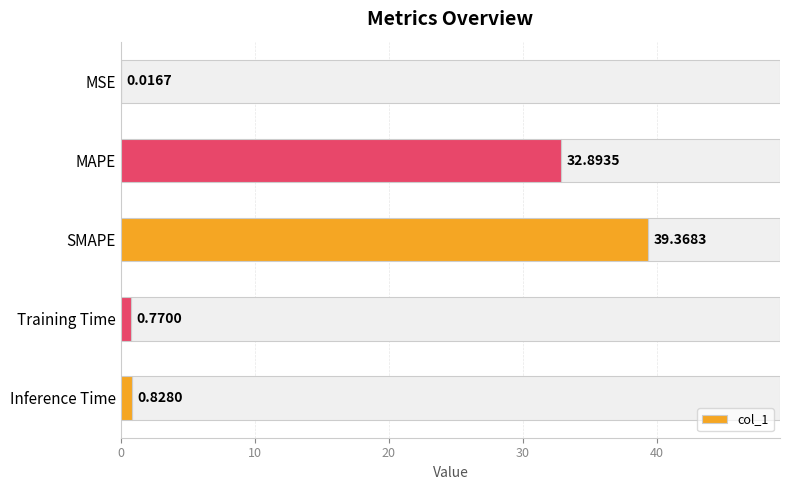

What is the sum of the values at SMAPE and Inference Time?

40.2